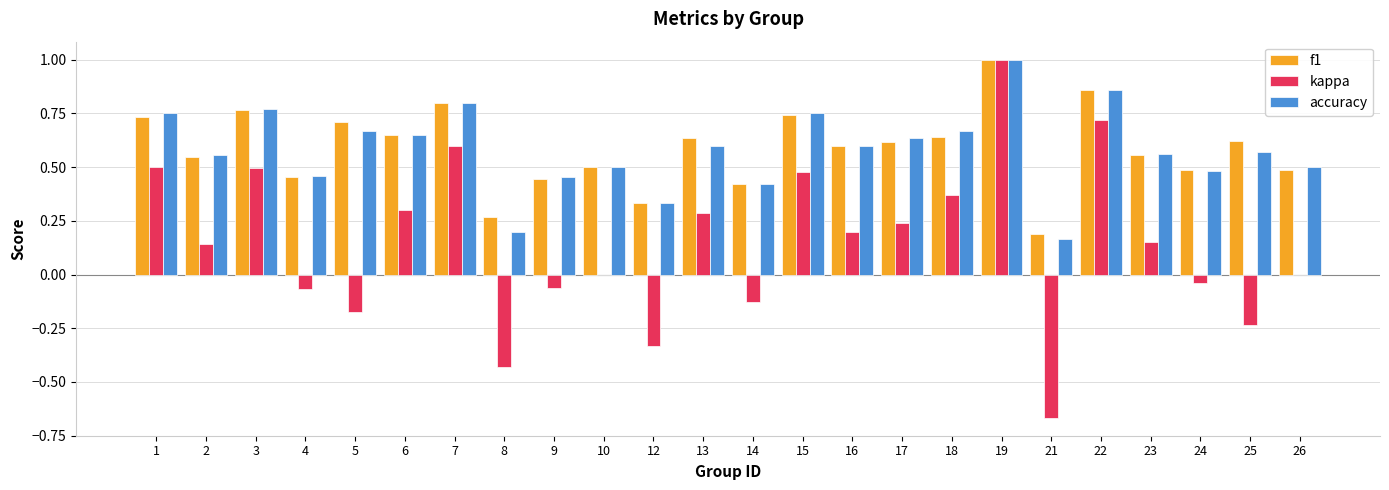

How many data points does each series have?

24